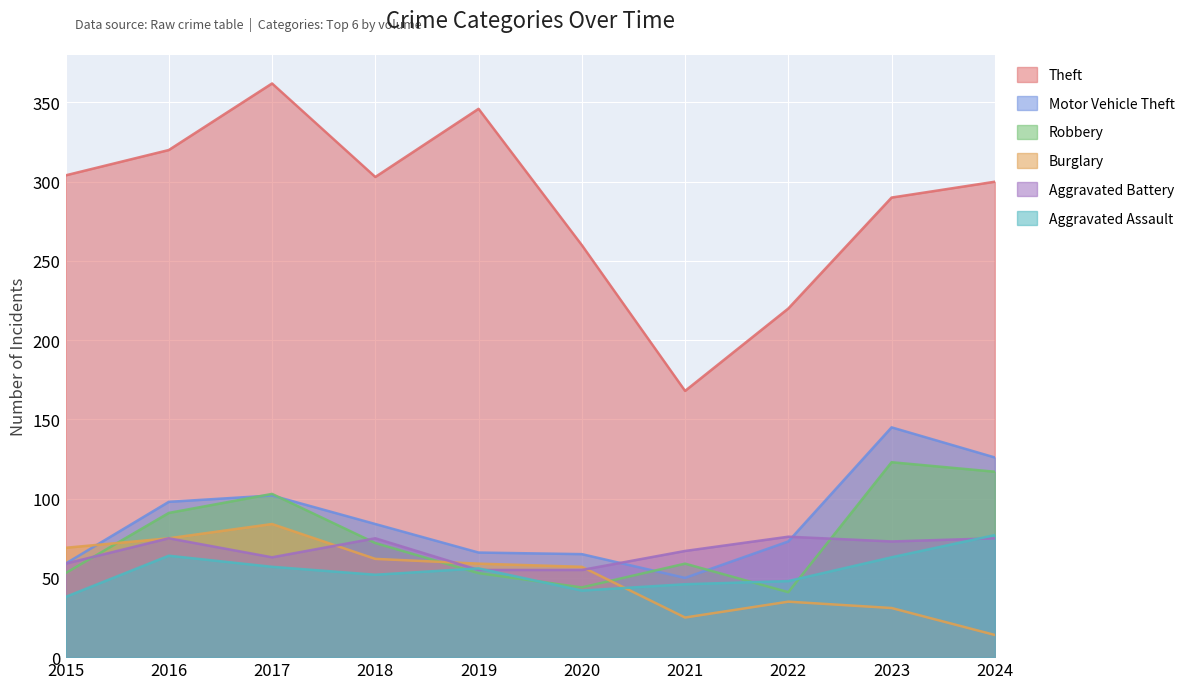

List the series in order of their peak value, lowest first.

Aggravated Battery, Aggravated Assault, Burglary, Robbery, Motor Vehicle Theft, Theft